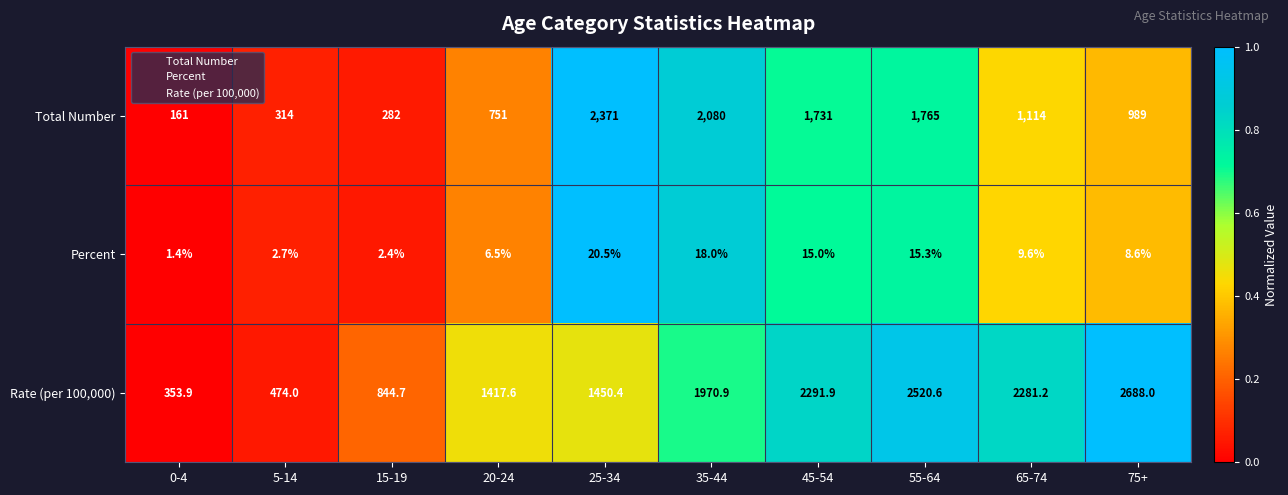

What is the difference between the second highest and minimum values in the Percent series?

16.6